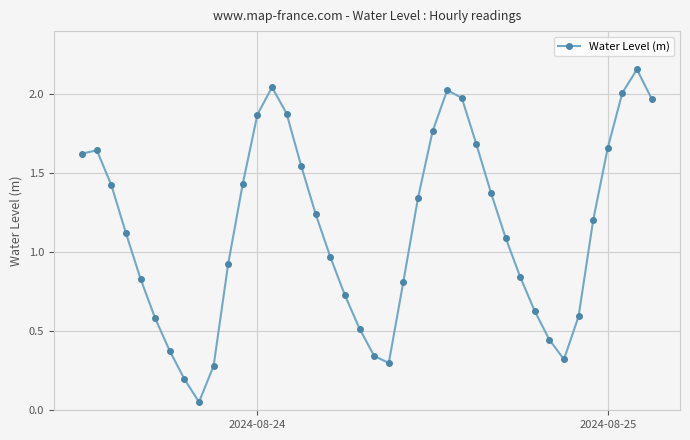

What is the average value?

1.1